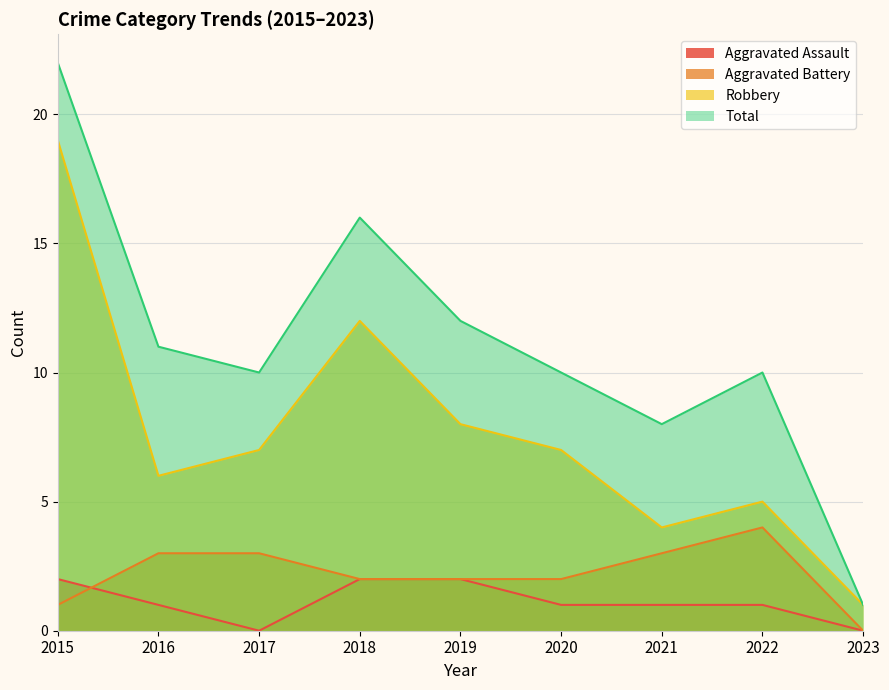

How many data points does each series have?

9